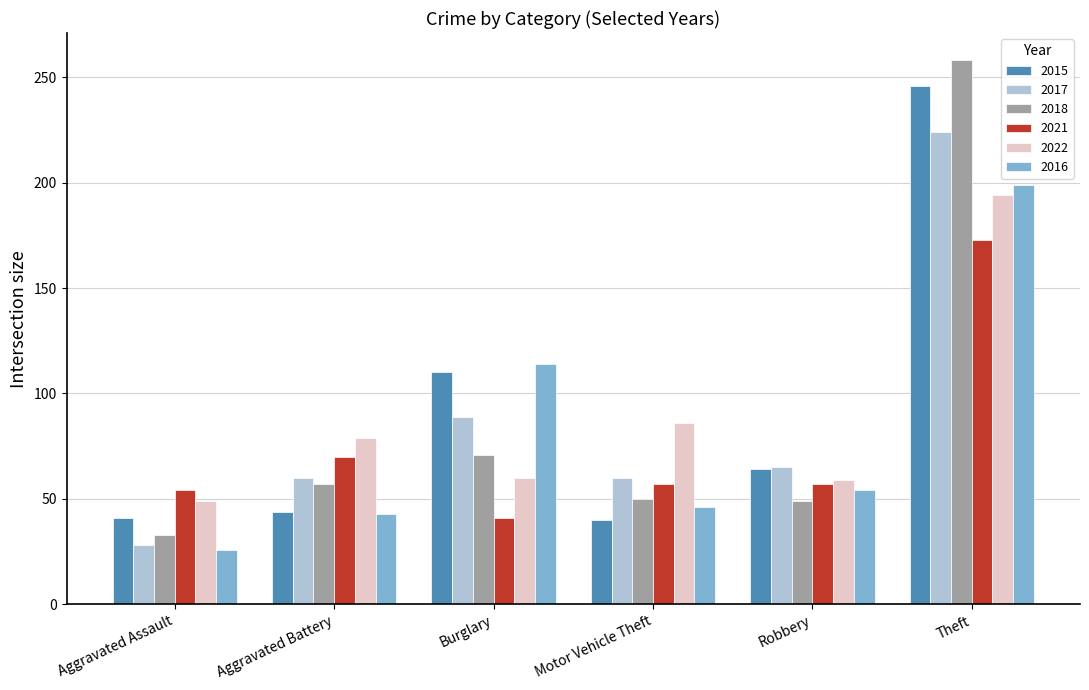

What is the difference between the highest and lowest values at Theft?

85